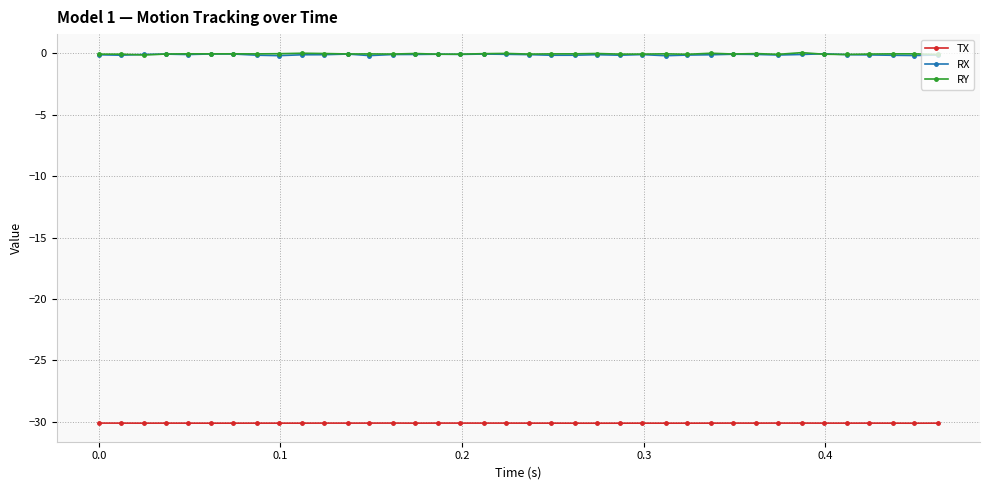

True or false: RX and TX intersect in this chart.

False